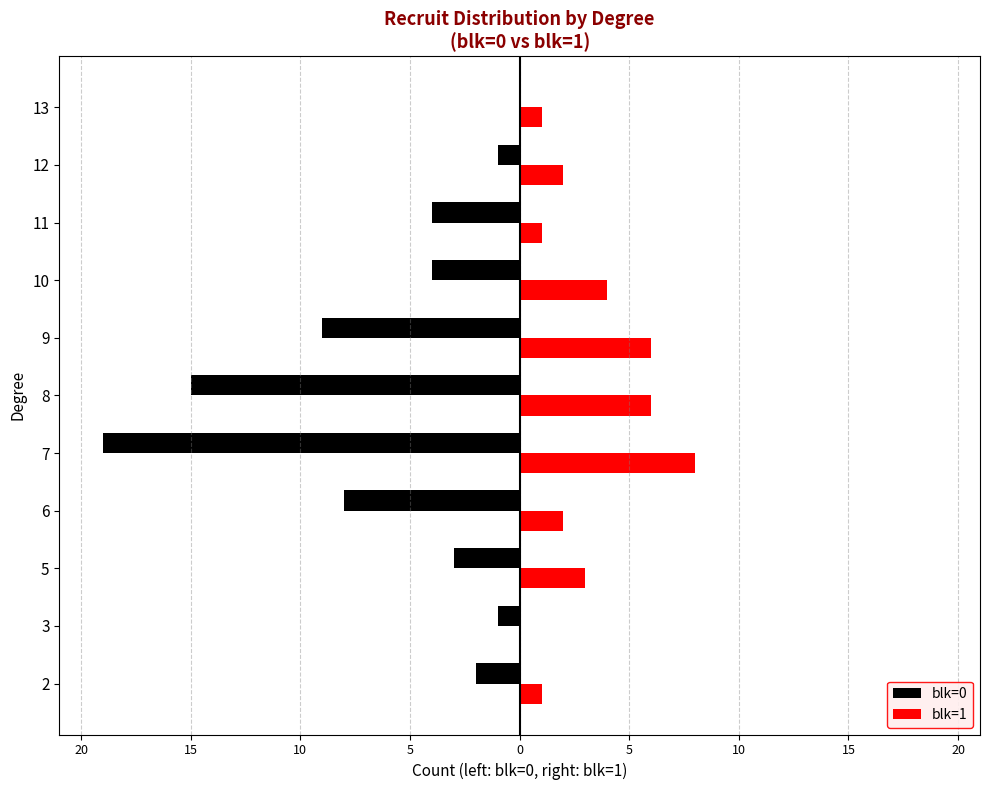

What are all the series names shown in the legend?

blk=0, blk=1